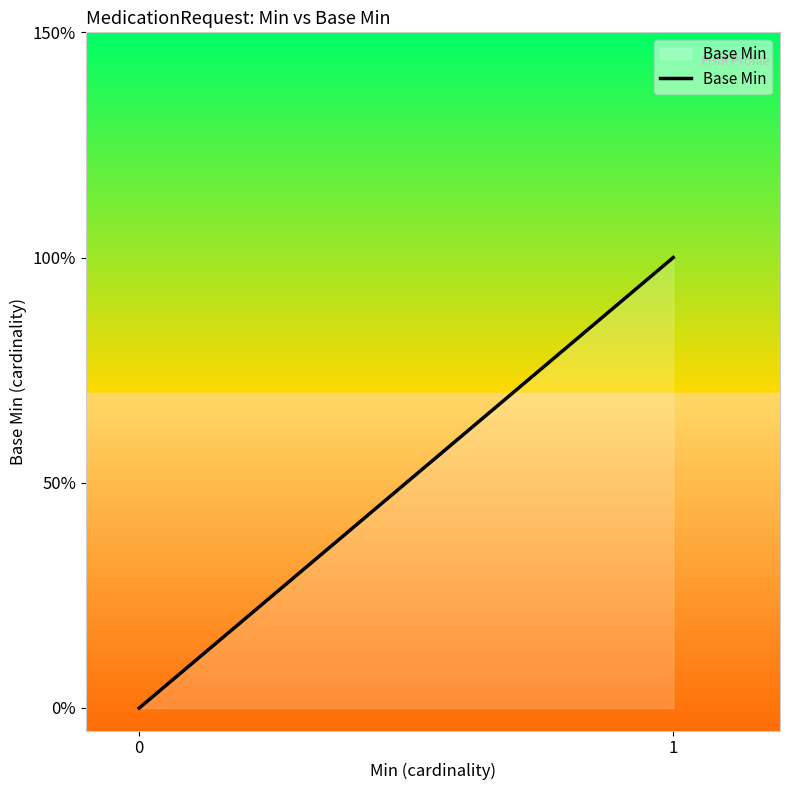

How many lines are shown in the chart?

1